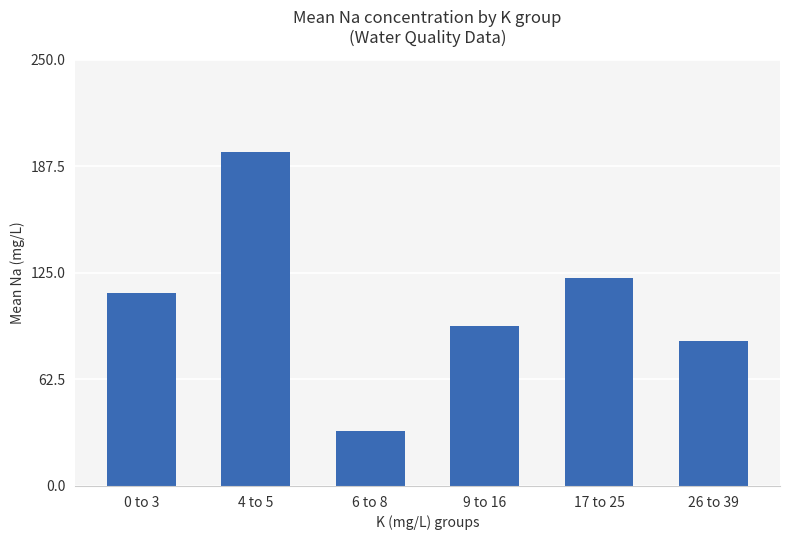

How many data points are less than 113?

3